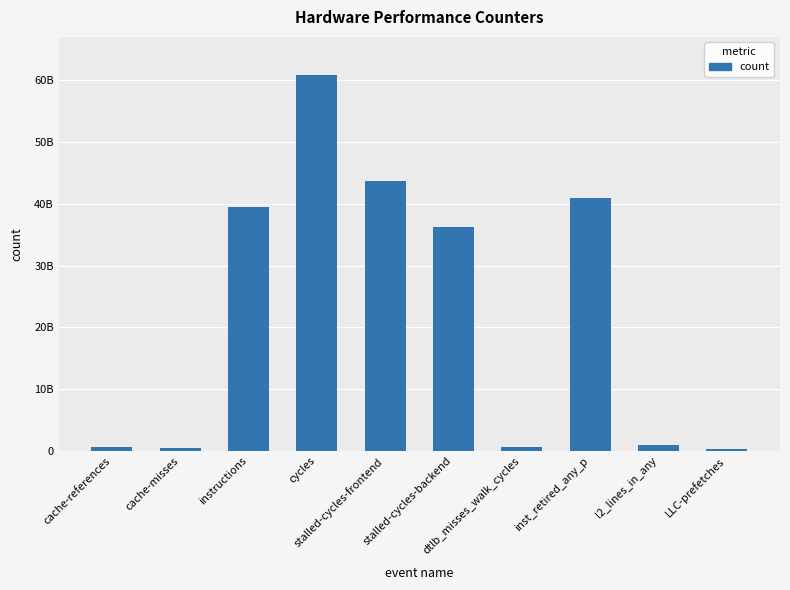

Reading right to left, transcribe all the data shown in this chart.

301335038	885821970	40922864917	585561209	36285874373	43746557374	60930845419	39412982839	533341930	575770402